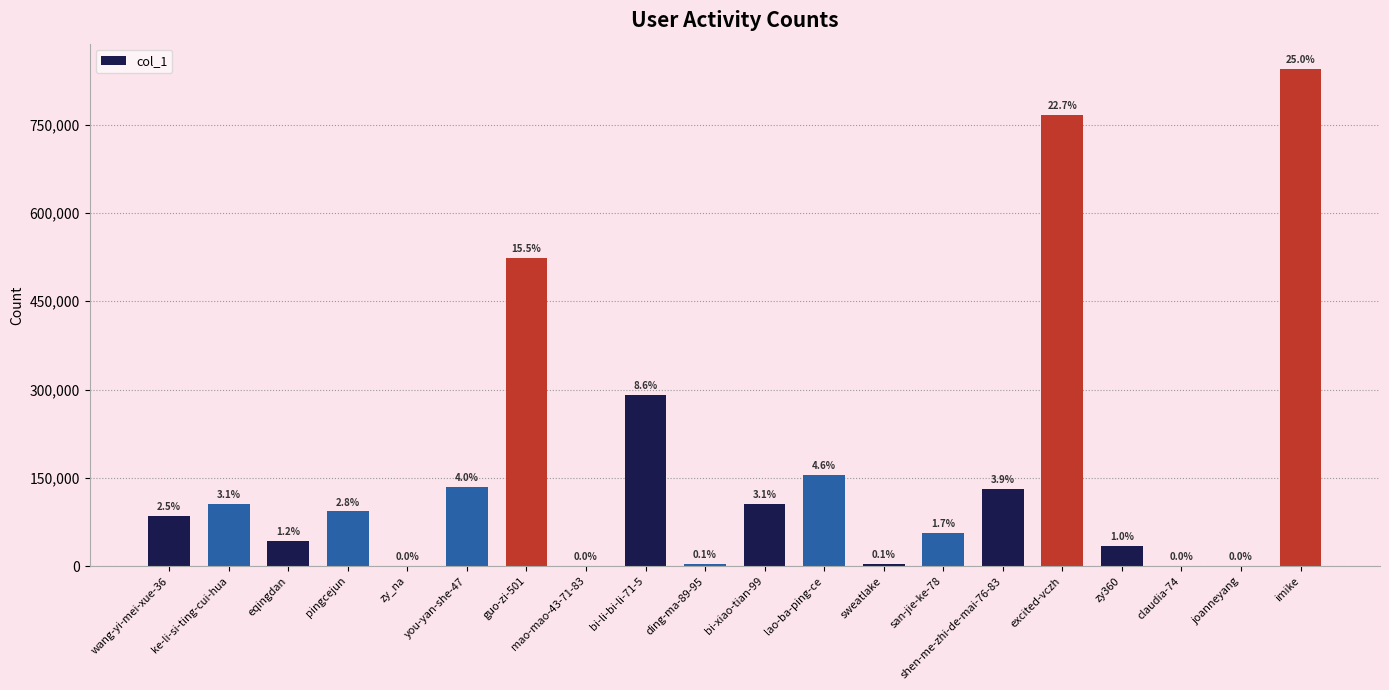

Are the bars horizontal?

No